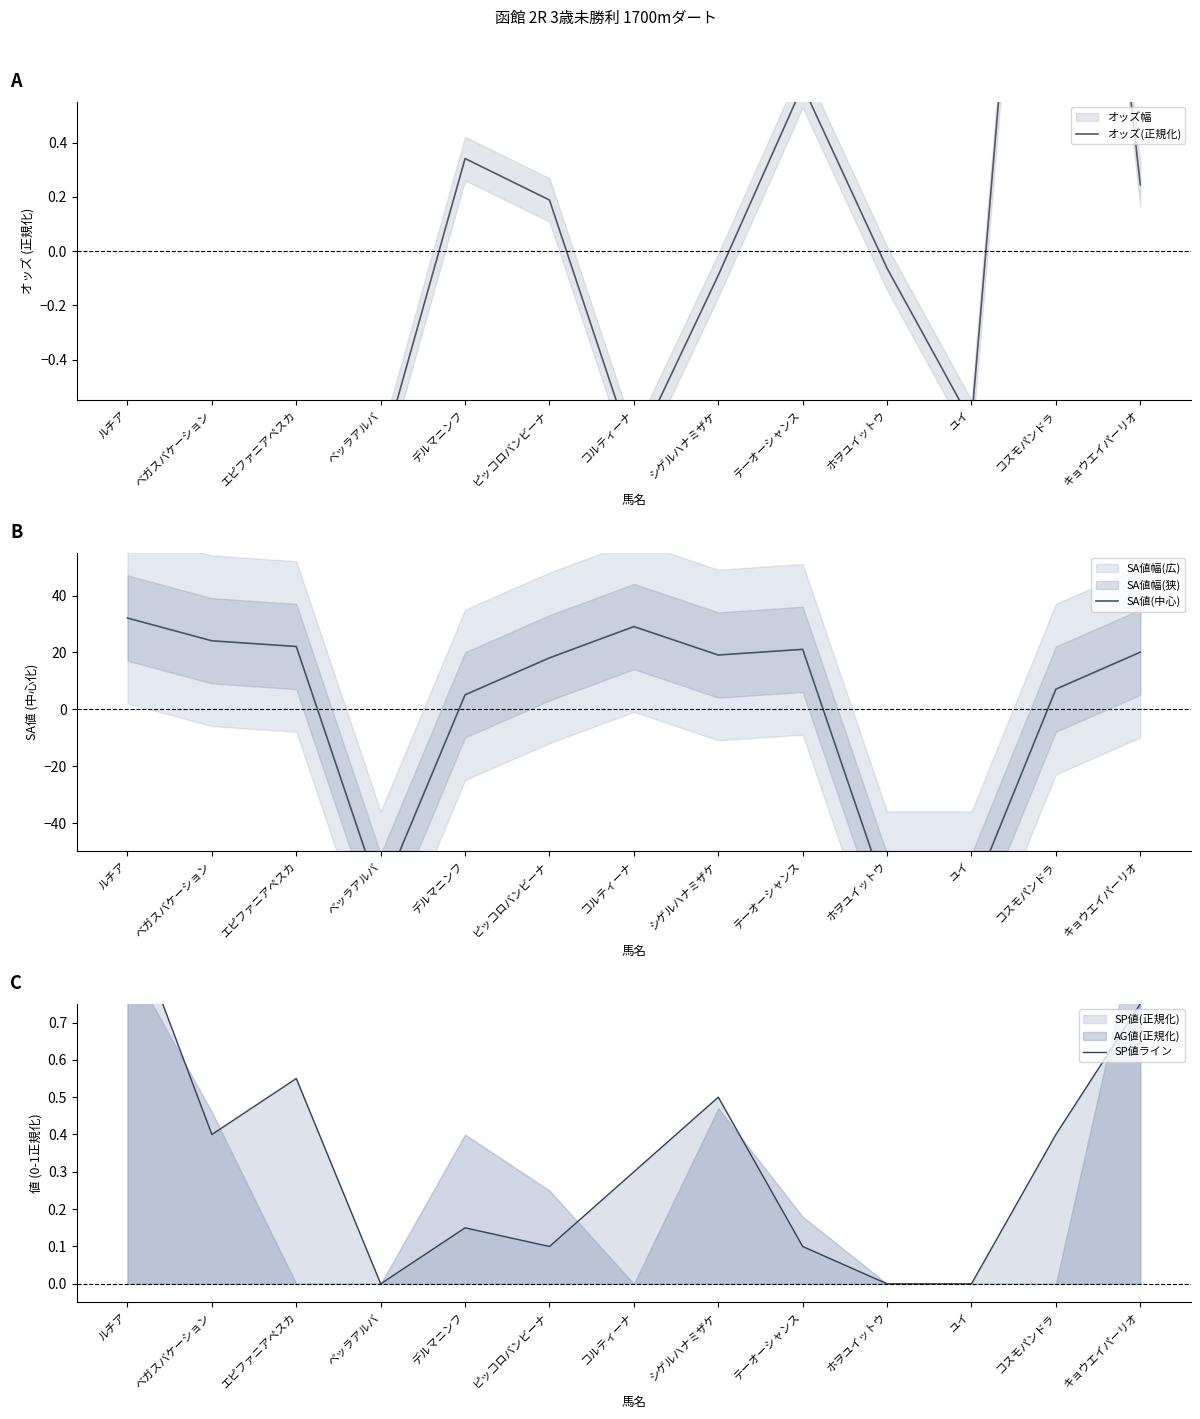

Which series has the largest range (max minus min)?

SA値(中心)